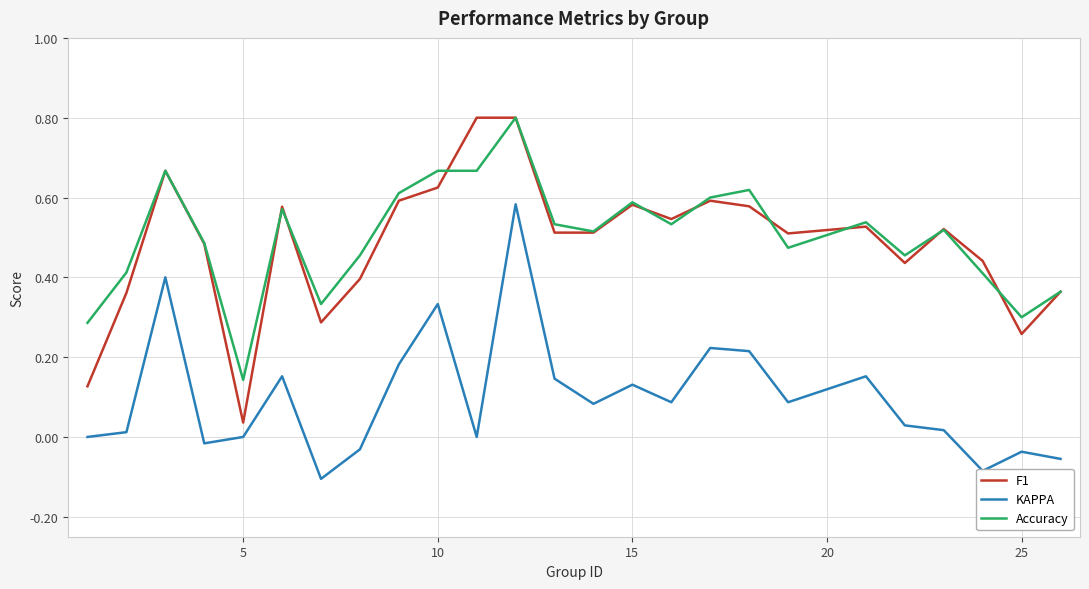

True or false: Accuracy and KAPPA cross at least once.

False